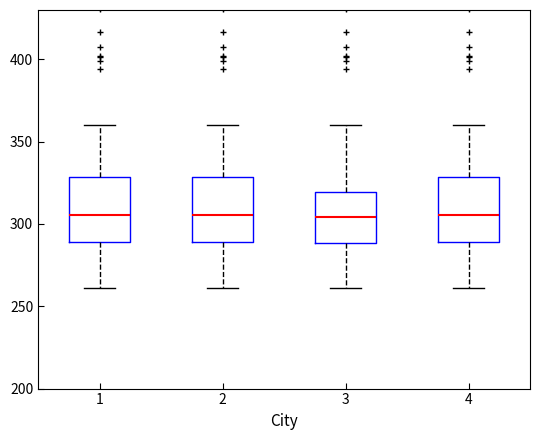

Where is the upper edge of the box at x = 4 on the y-axis? The values are not printed on the chart, so give them approximately, as read against the axis.

330